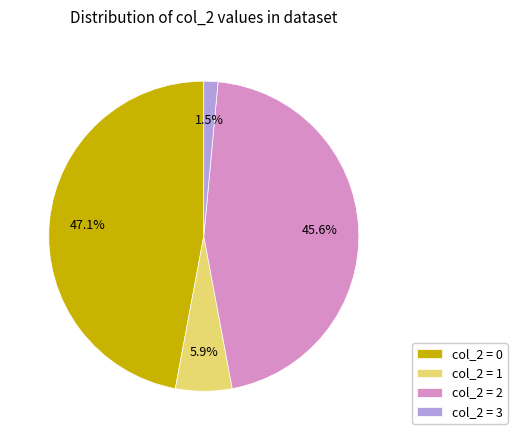

What percentage do col_2 = 2 and col_2 = 0 together represent?

92.6%